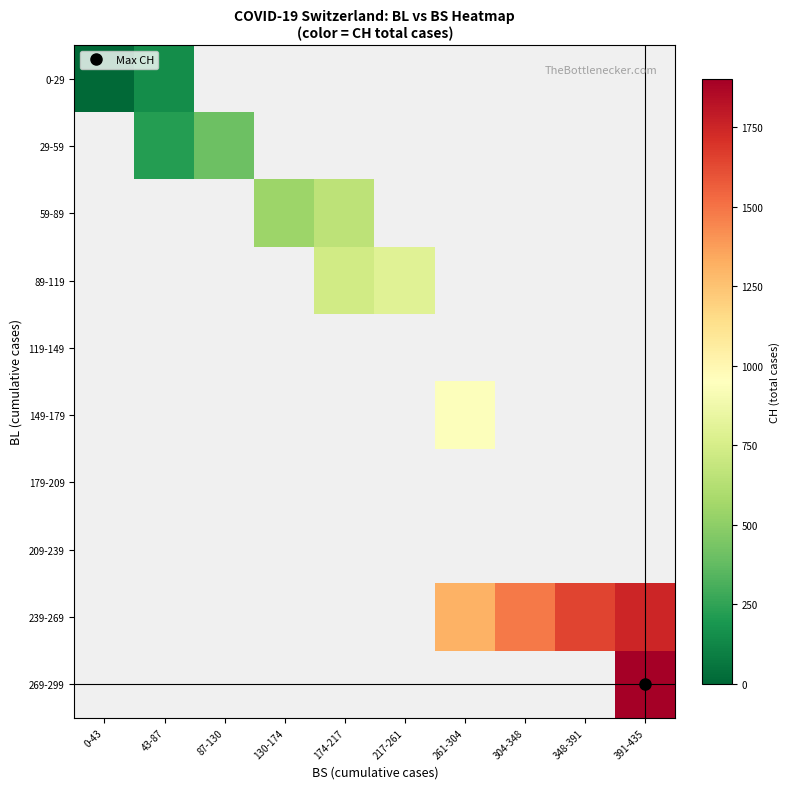

At how many categories does at least one series exceed 296?

8